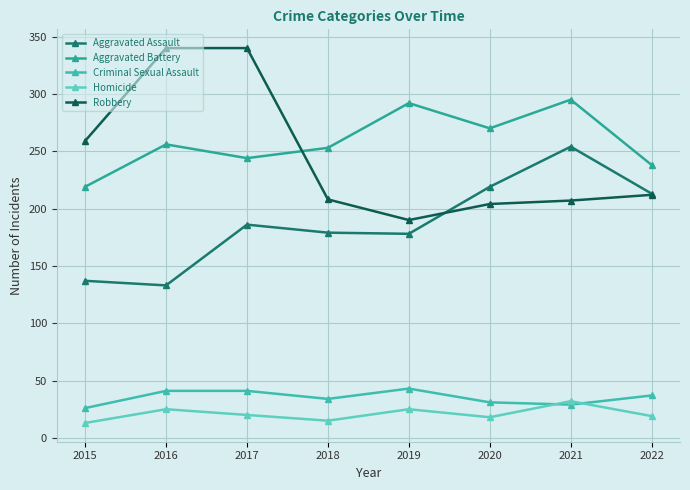

List the labels in order of Homicide value, smallest first.

2015, 2018, 2020, 2022, 2017, 2016, 2019, 2021